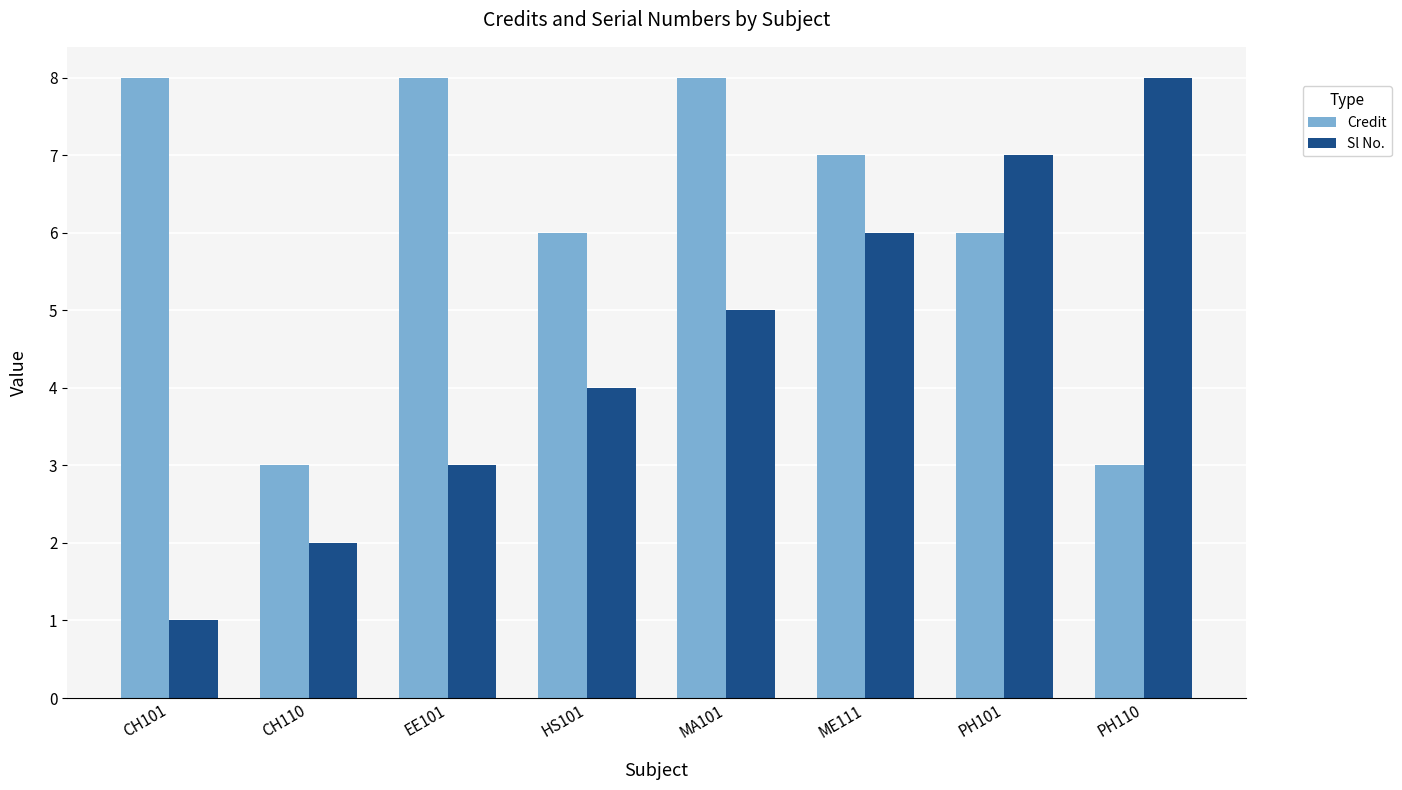

What is the difference between the highest and lowest values at CH110?

1